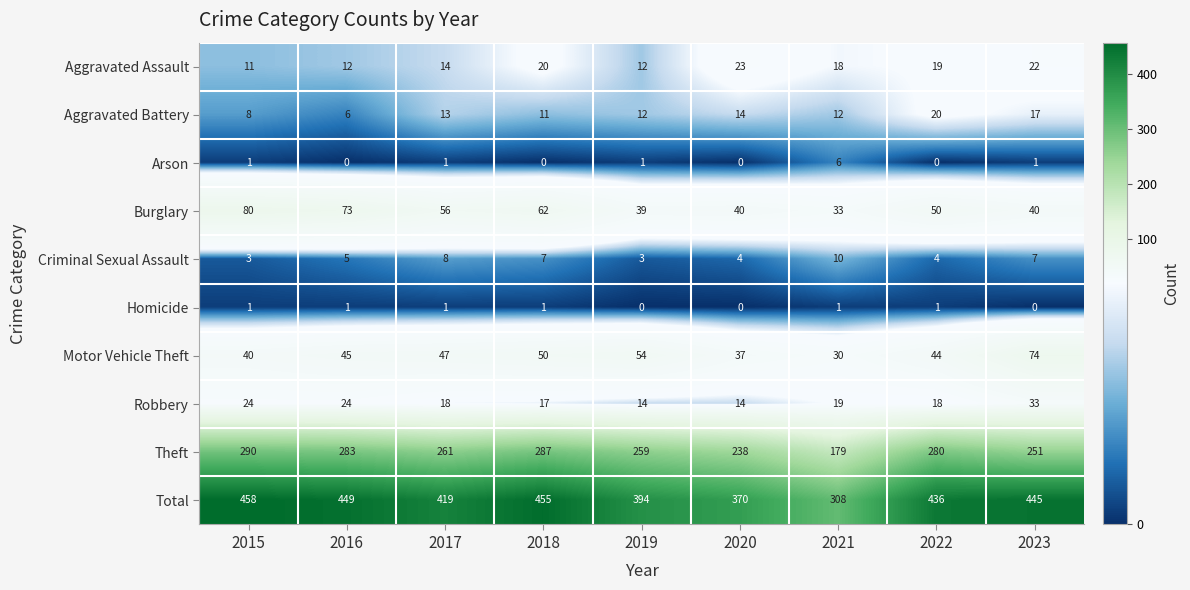

Where does the Aggravated Battery series first go above 12?

2017